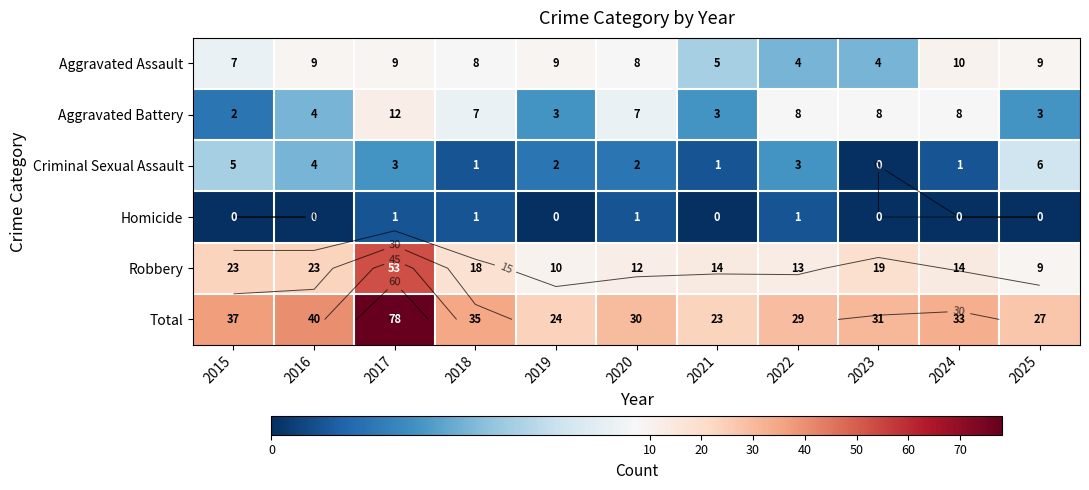

What is the difference between the highest and lowest values at 2020?

29